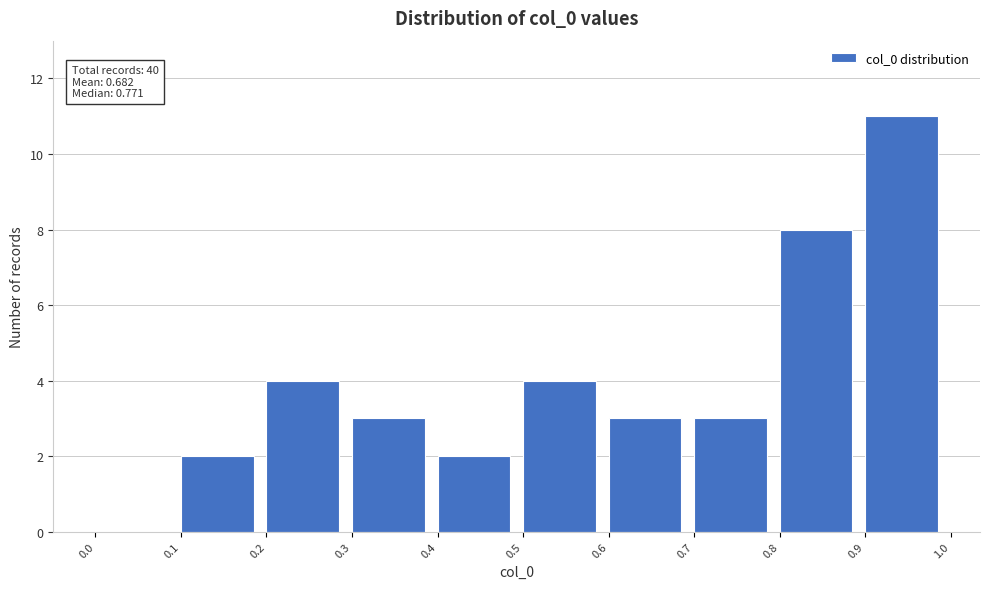

Over which range of the x-axis is the bar tallest?

0.9 to 1.0